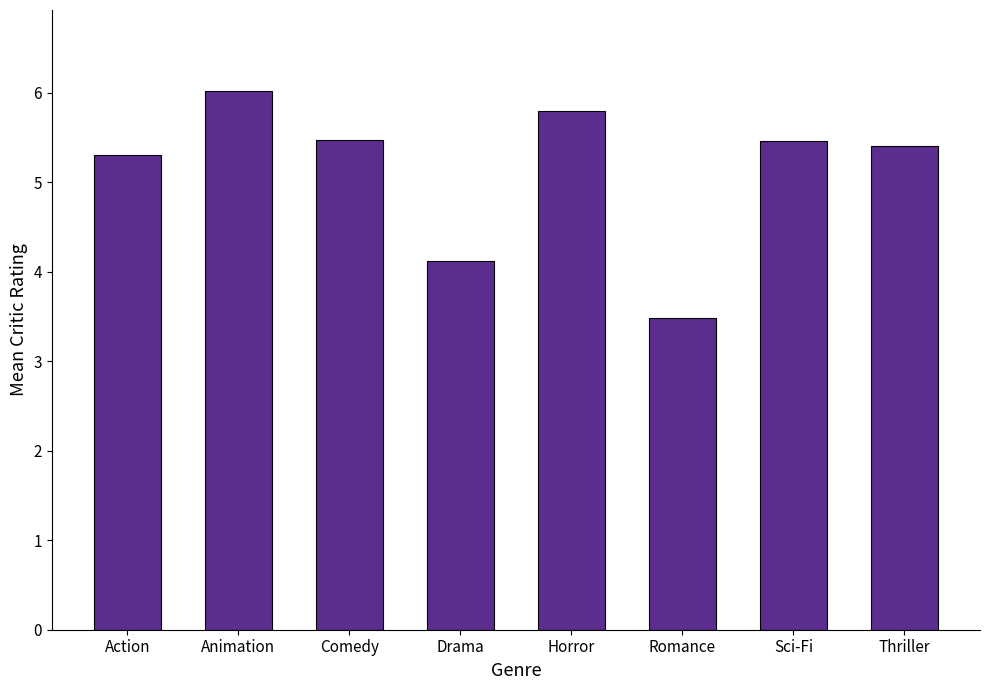

Read the value at Sci-Fi.

5.5